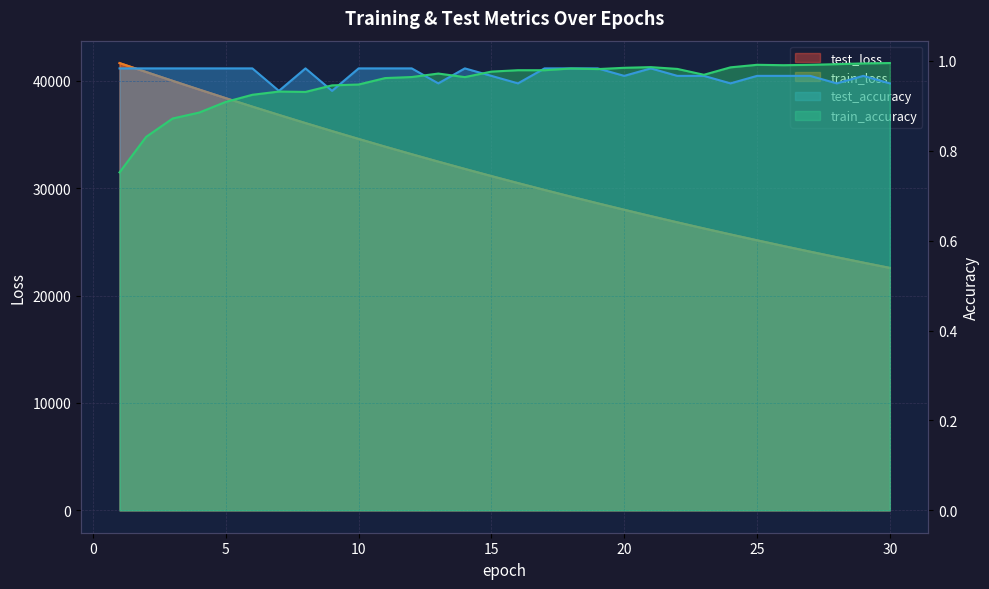

At which label does train_loss reach its peak?

1